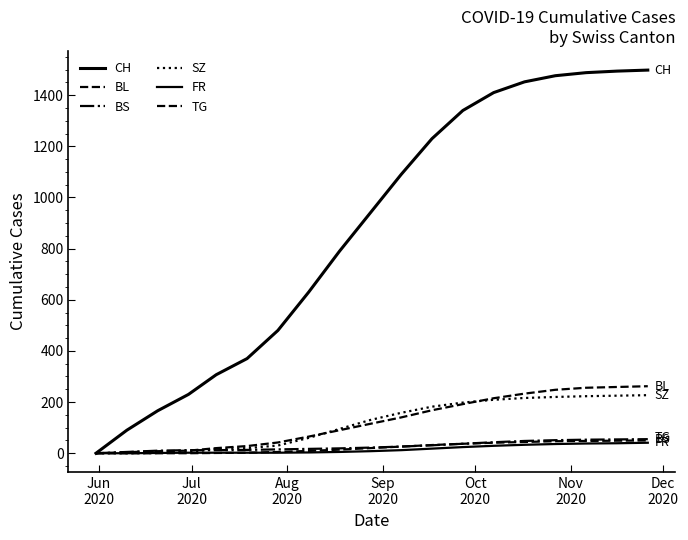

How many lines are shown in the chart?

6